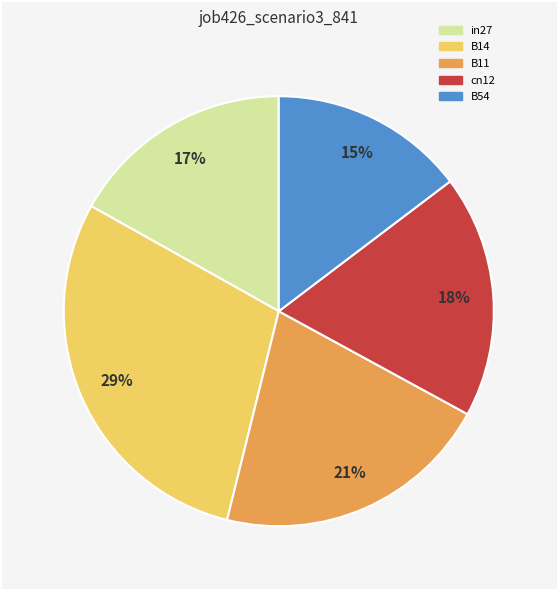

Combined, do B11 and cn12 account for over 50%?

No